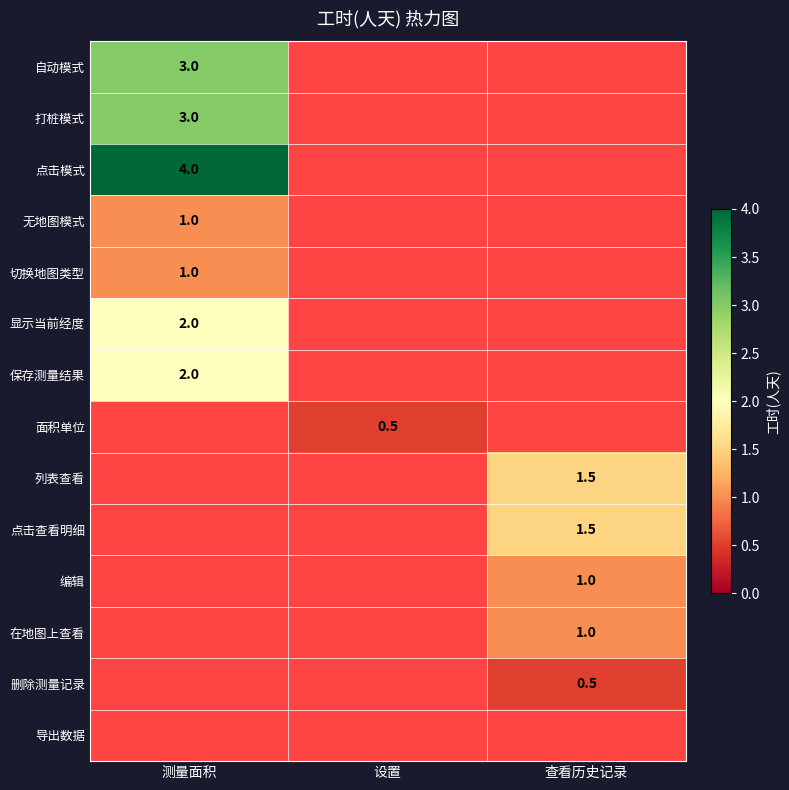

What is the smallest value displayed?

0.5